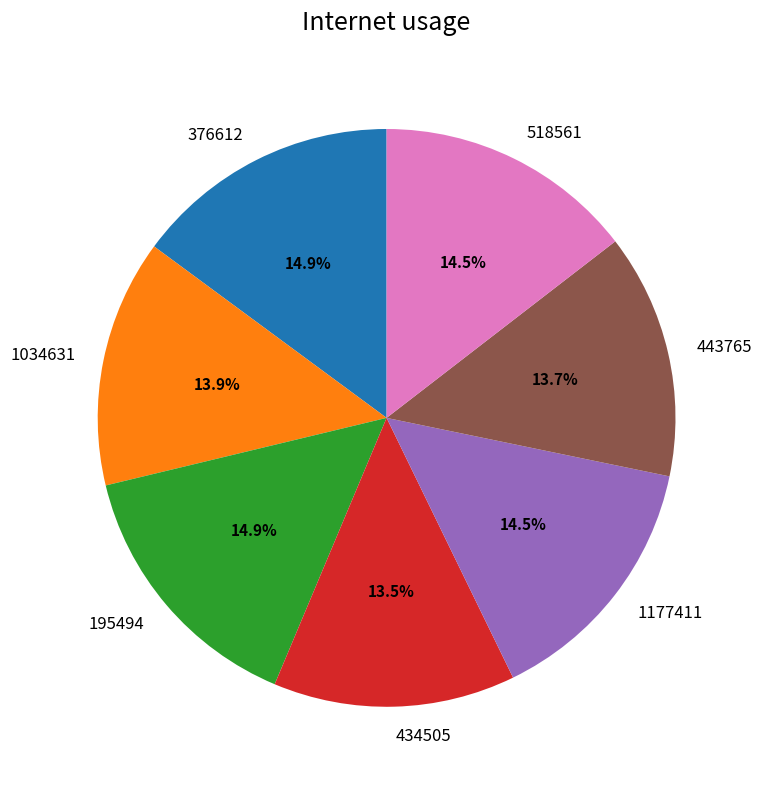

Is there any slice that represents more than half of the pie?

No